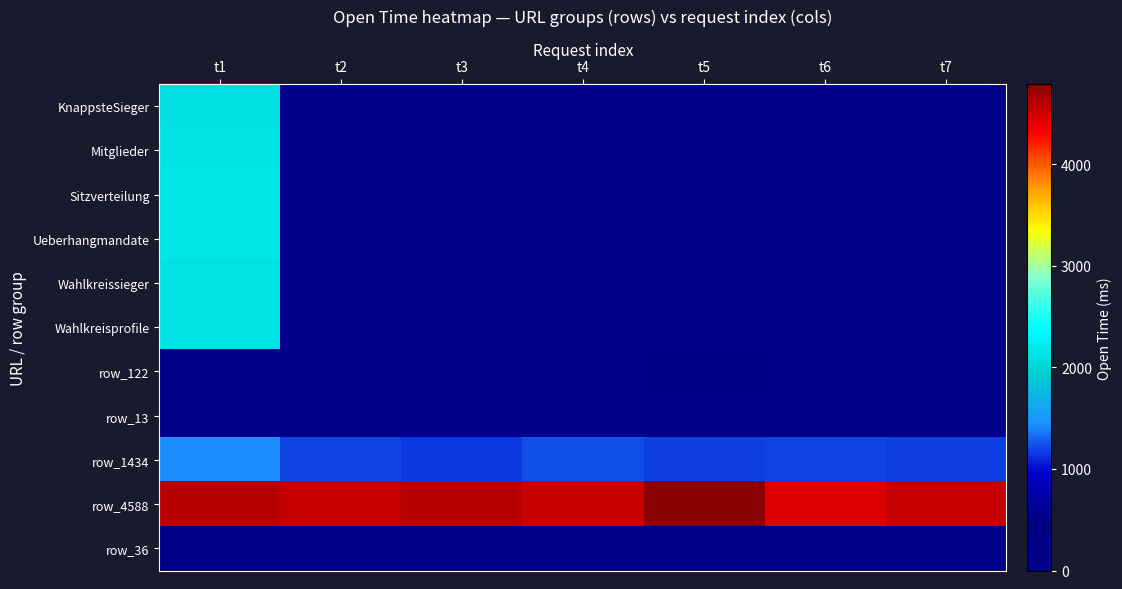

Count the number of categories in the chart.

7